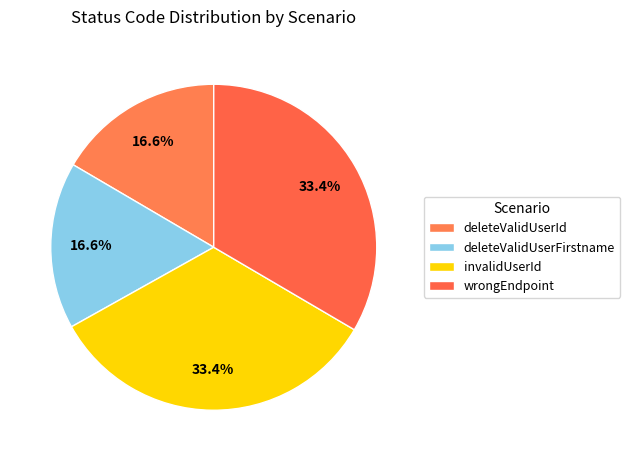

To the nearest percent, what is the difference between the wrongEndpoint and deleteValidUserId slice percentages?

17%